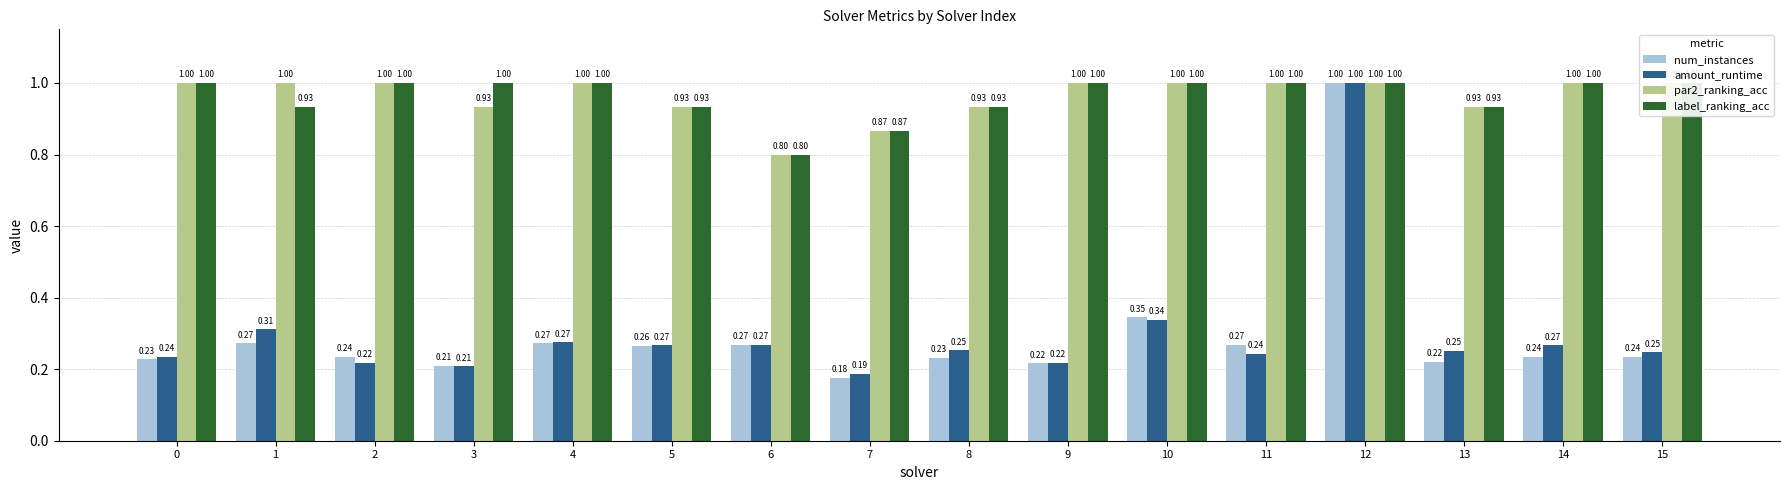

What is the difference between the maximum and minimum values in the amount_runtime series?

0.8